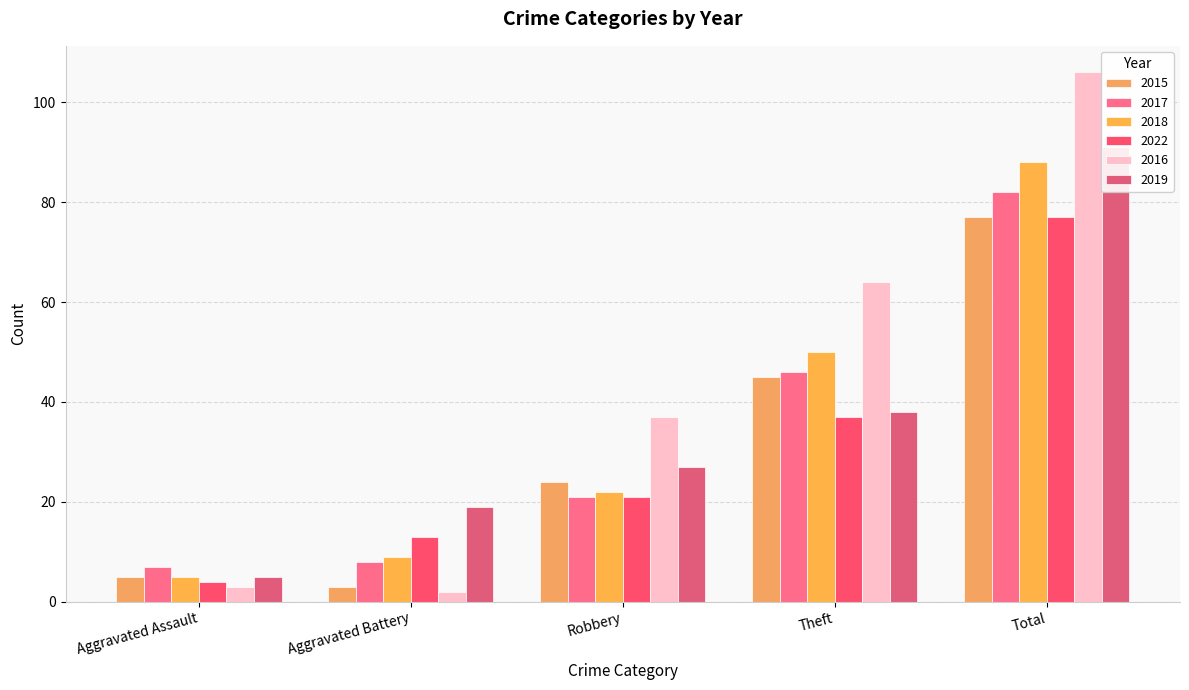

How many data points does each series have?

5